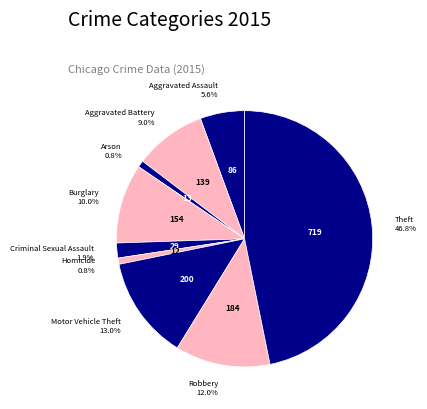

How many segments does this pie chart have?

9